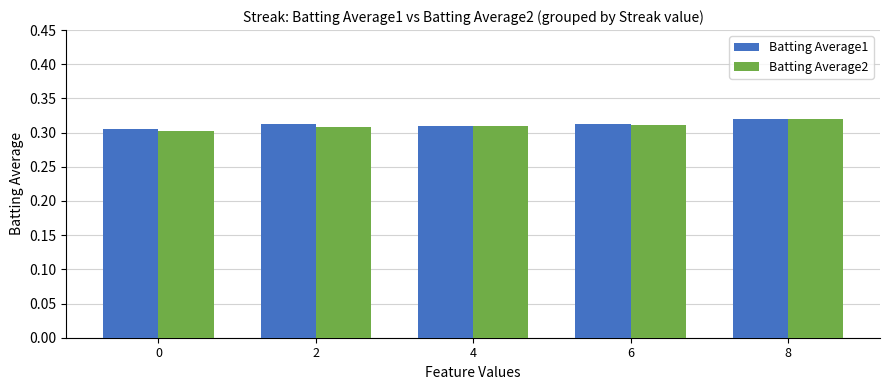

How many Batting Average1 values are between 0 and 1?

5